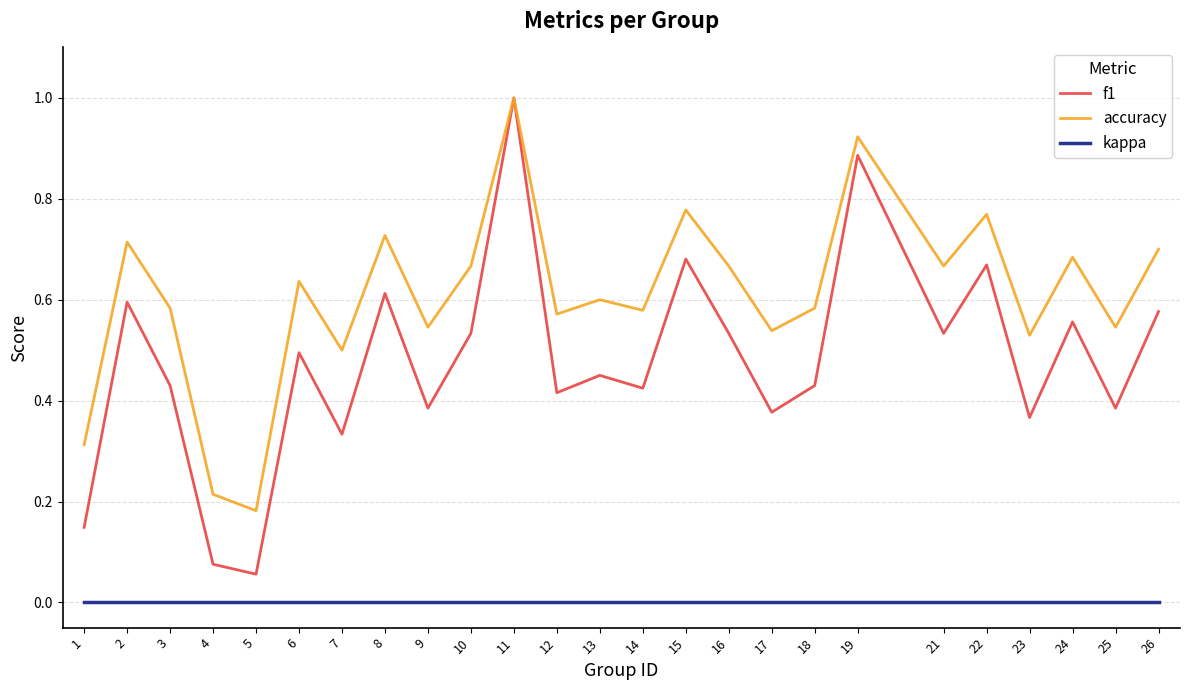

Is the value of accuracy at 19 greater than the value of f1 at 11?

No